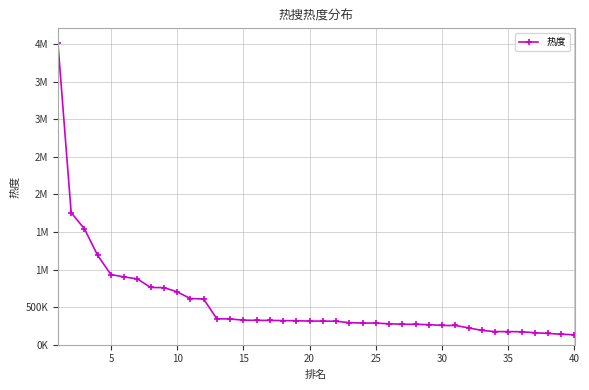

What is the difference between the maximum and minimum values?

3888967